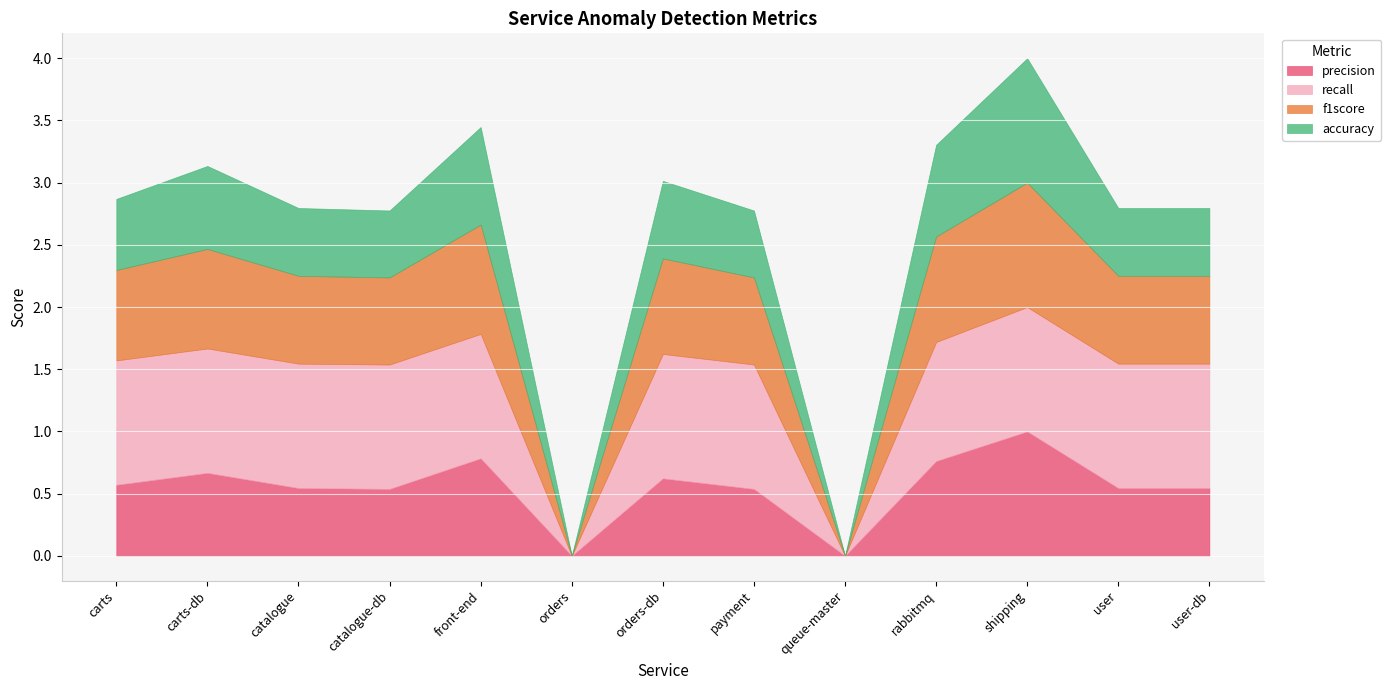

At which category is the sum across all series the highest?

shipping